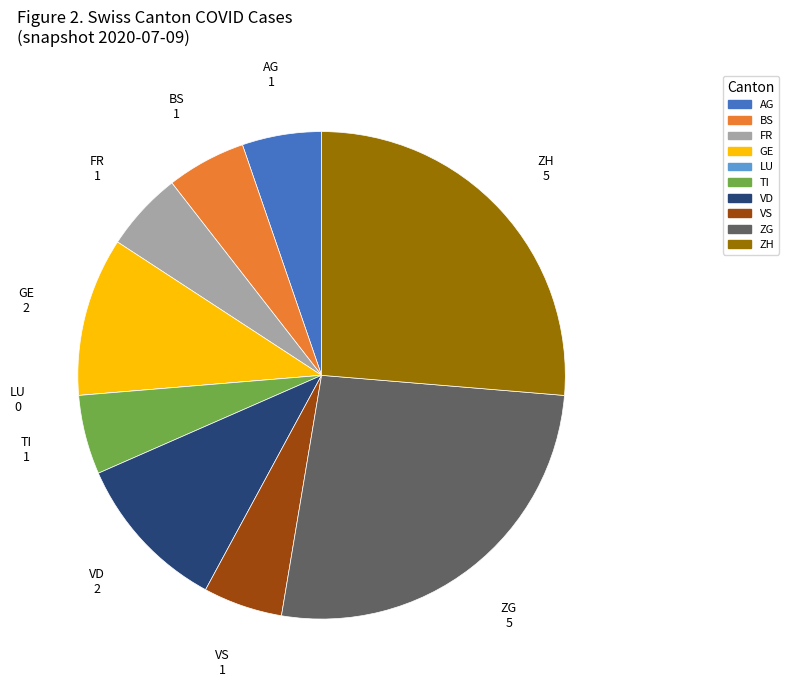

Is there a majority slice in this chart?

No